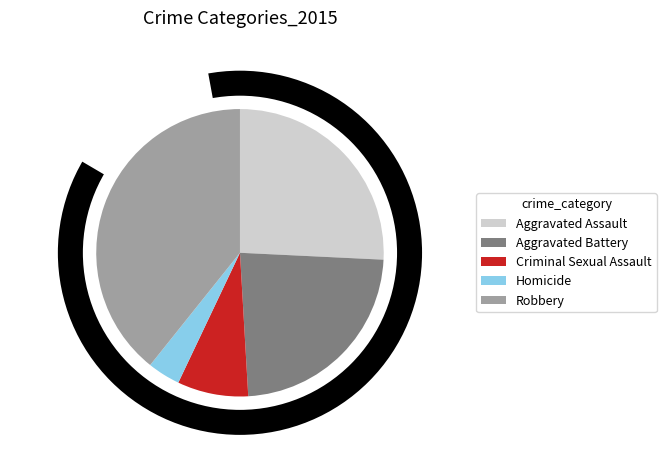

True or false: Aggravated Battery accounts for 16% of the total.

False